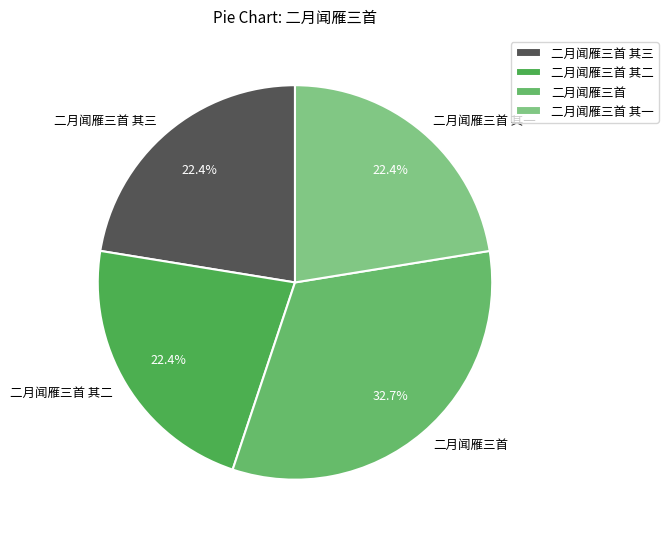

Does any single category account for the majority?

No